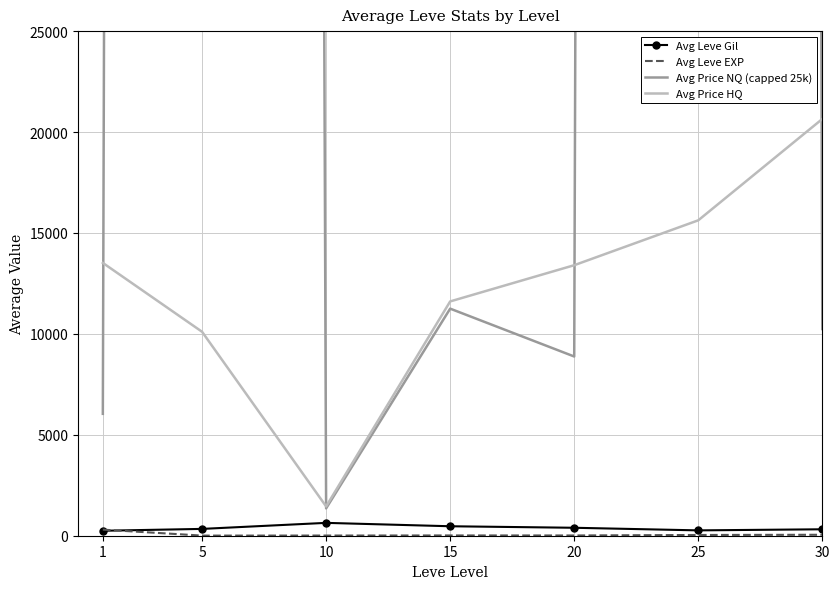

What is the value of the Avg Price HQ point at the 5th from the left?

13402